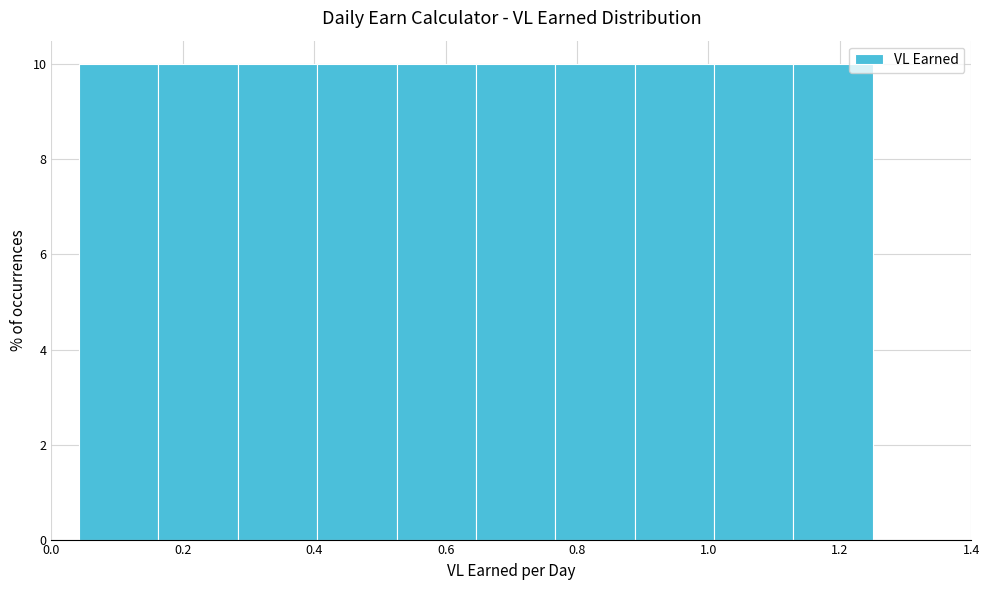

Reading left to right, list every bar in this chart as the range it spans on the x-axis followed by its height. Neither the bar edges nor the heights are printed on the chart, so give them approximately, as read against the axes.

0.04 to 0.16: 10
0.16 to 0.28: 10
0.28 to 0.40: 10
0.40 to 0.52: 10
0.52 to 0.64: 10
0.64 to 0.76: 10
0.76 to 0.88: 10
0.88 to 1.00: 10
1.00 to 1.12: 10
1.12 to 1.26: 10